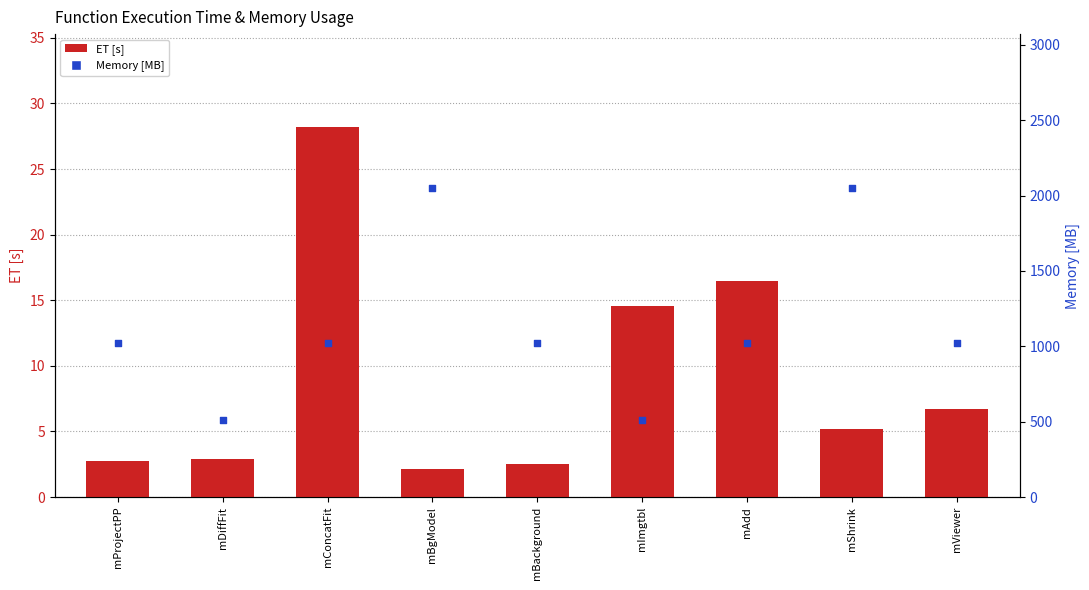

Which series contains the lowest Y value?

ET [s]